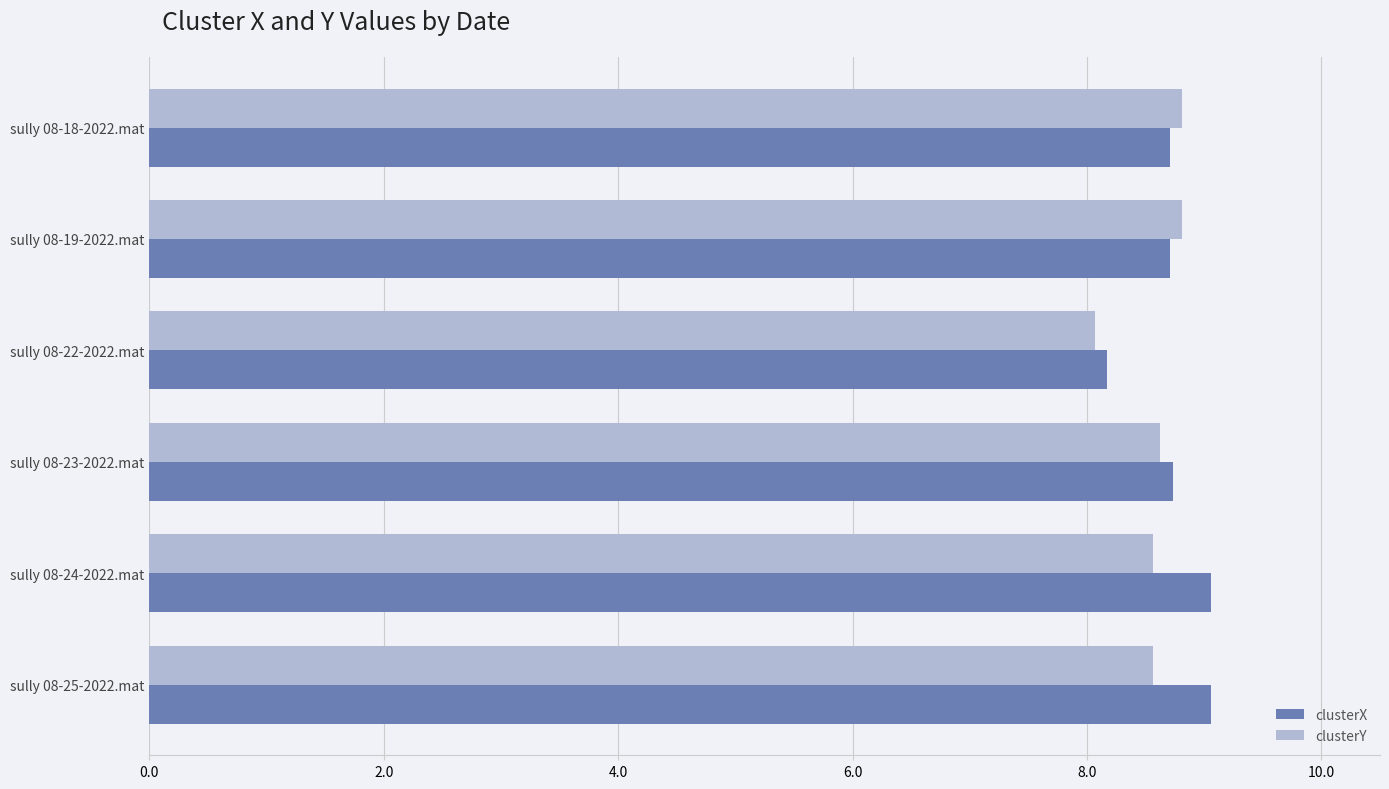

How many categories are shown in the chart?

6